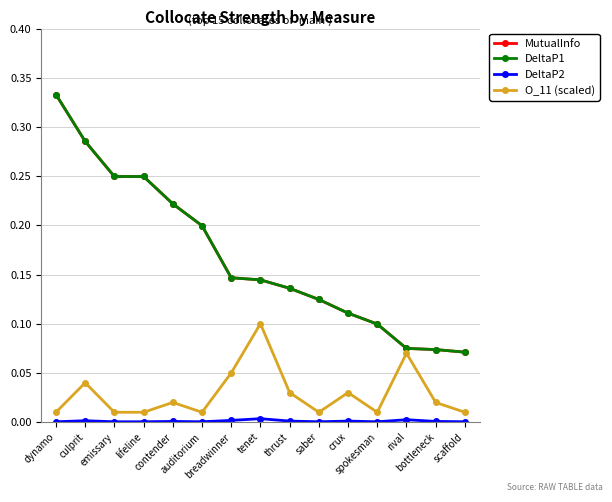

At which category does DeltaP2 reach its first local valley?

auditorium